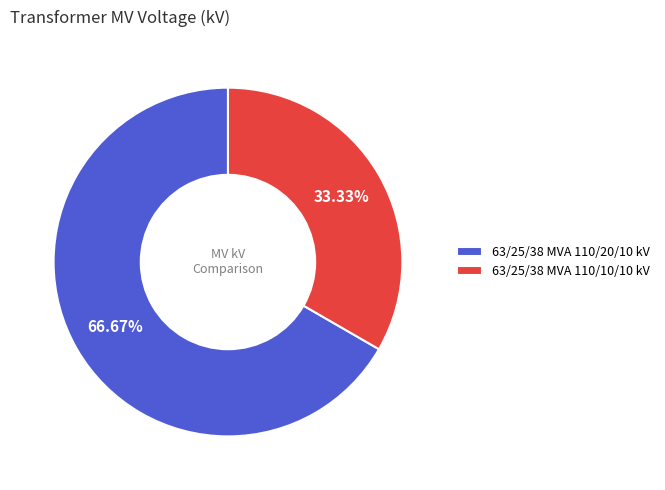

Is the sum of 63/25/38 MVA 110/20/10 kV and 63/25/38 MVA 110/10/10 kV greater than half?

Yes